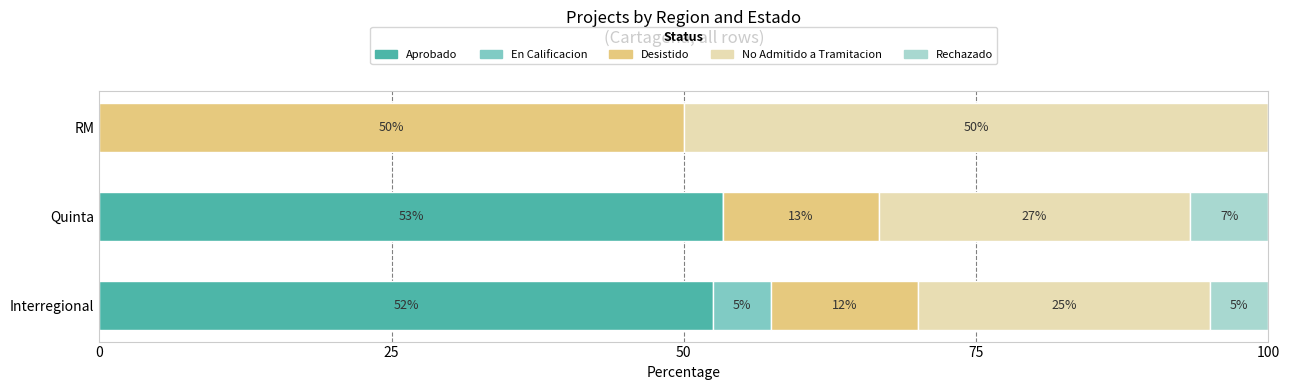

What are all the series names shown in the legend?

Aprobado, En Calificacion, Desistido, No Admitido a Tramitacion, Rechazado